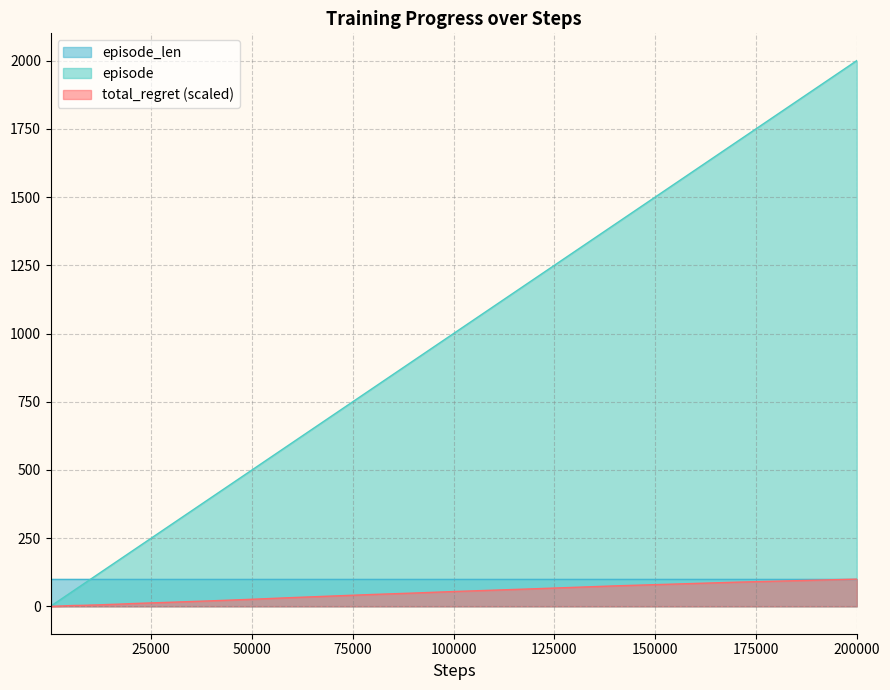

Rank the series by their average value, from highest to lowest.

episode, episode_len, total_regret (scaled)